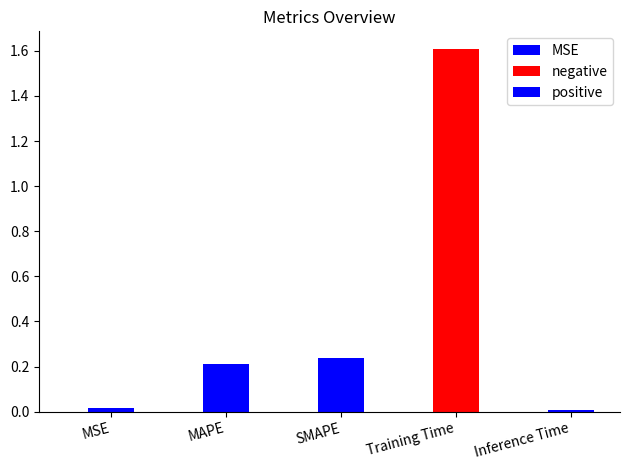

Which category has the highest value across all series?

Training Time